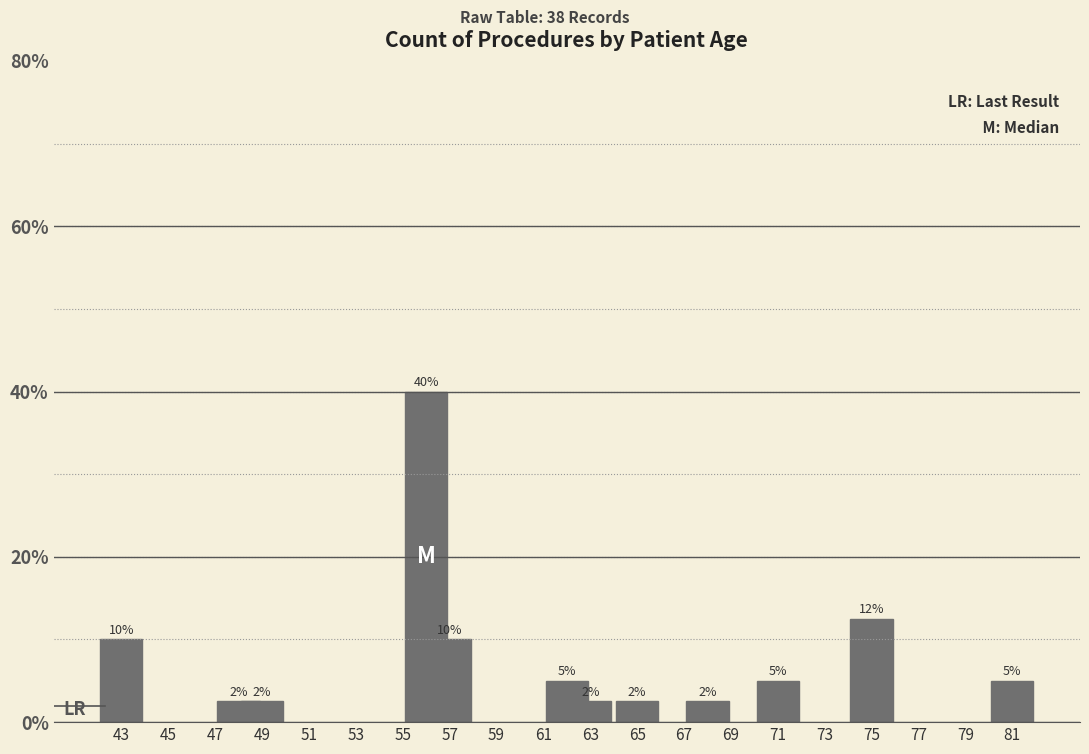

How many bars are there in total?

12